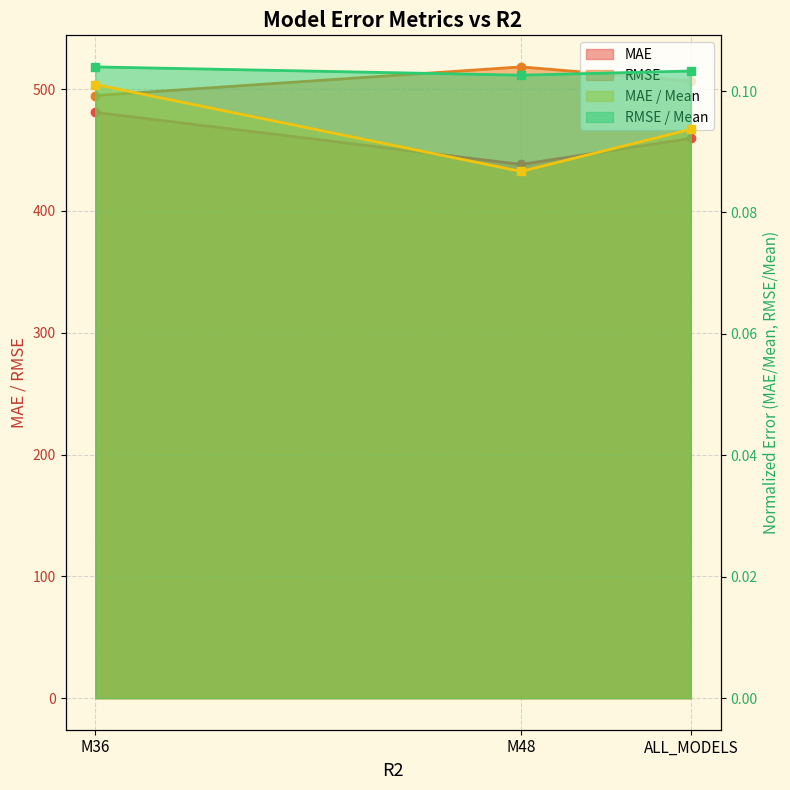

How many data points does each series have?

3